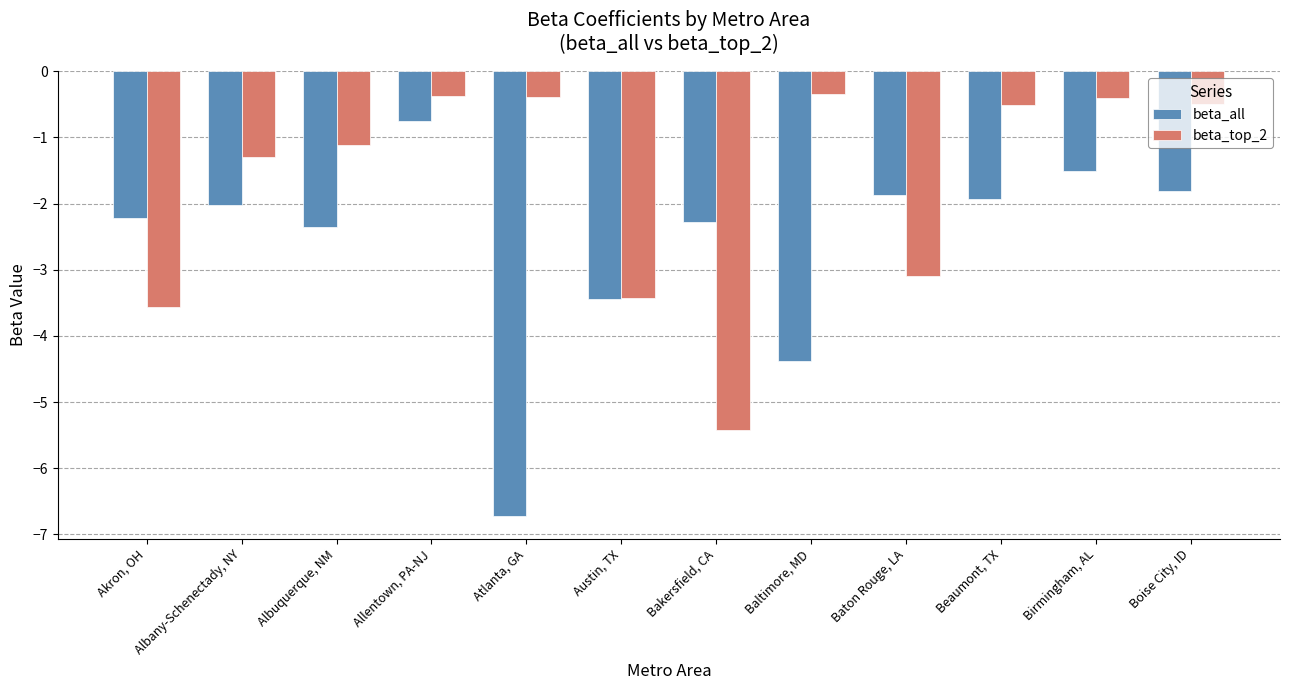

What is the minimum value shown in the chart?

-6.7